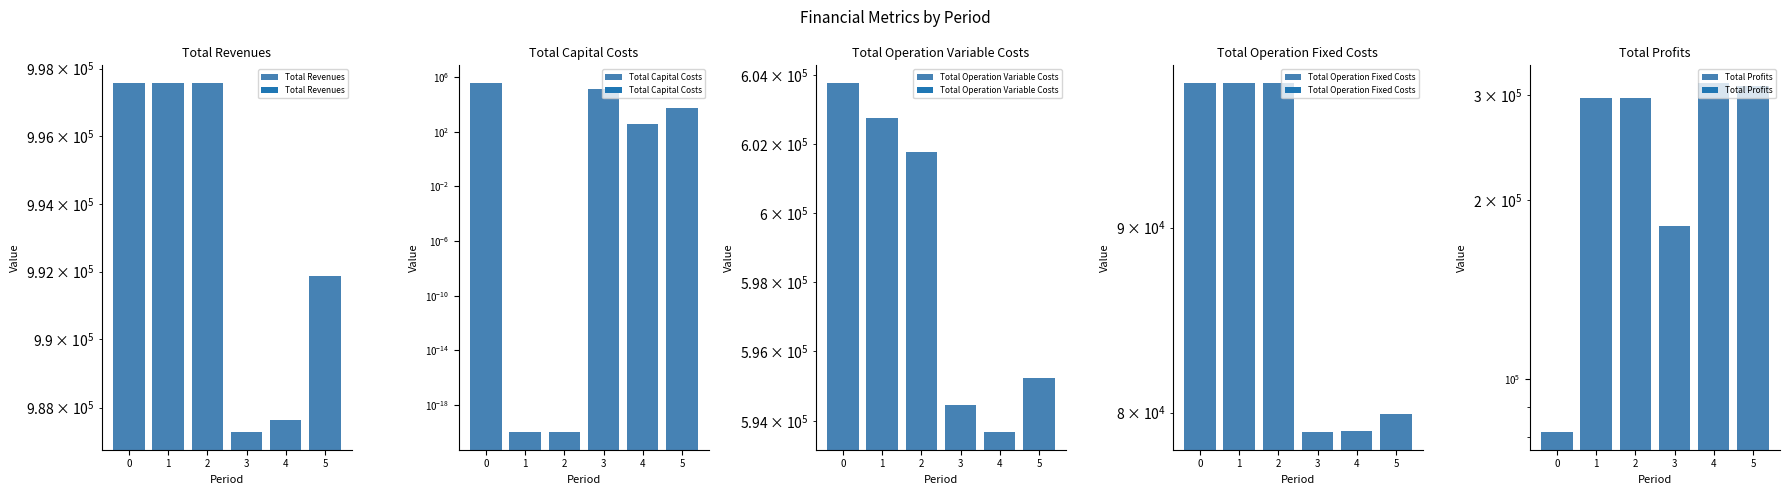

At how many categories does at least one series exceed 736981?

6